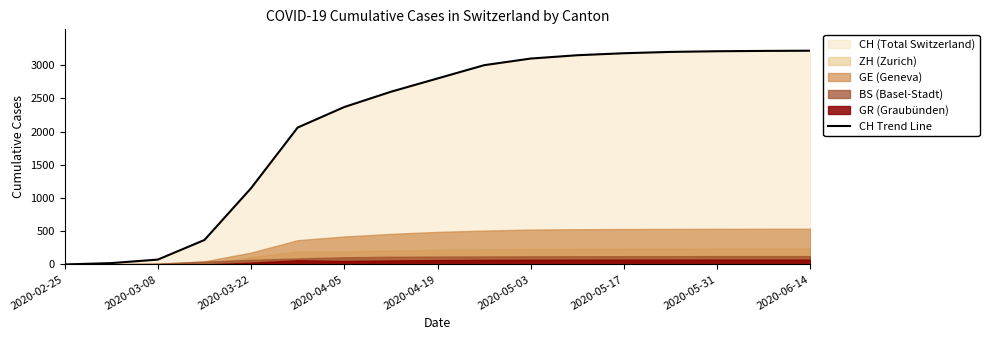

Reading left to right, transcribe all the data shown in this chart.

0	20	73	368	1148	2061	2370	2600	2800	3000	3100	3150	3180	3200	3210	3215	3218